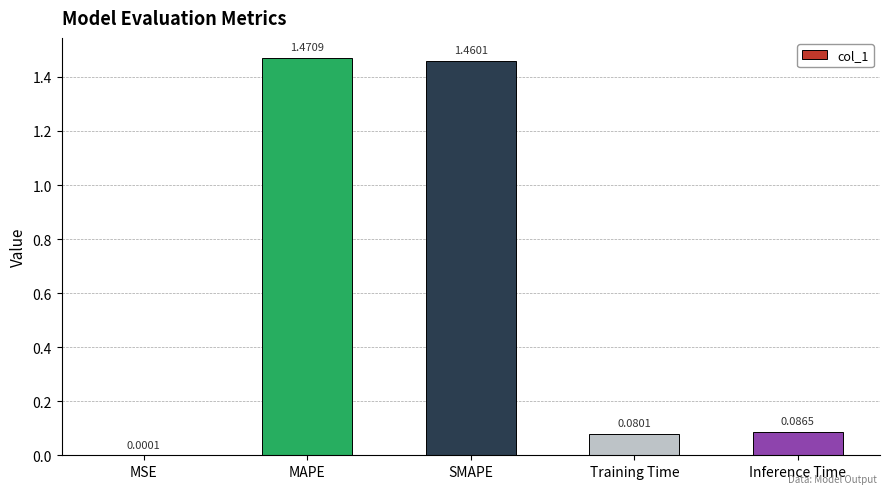

True or false: the data shows 2.0 at MAPE.

False